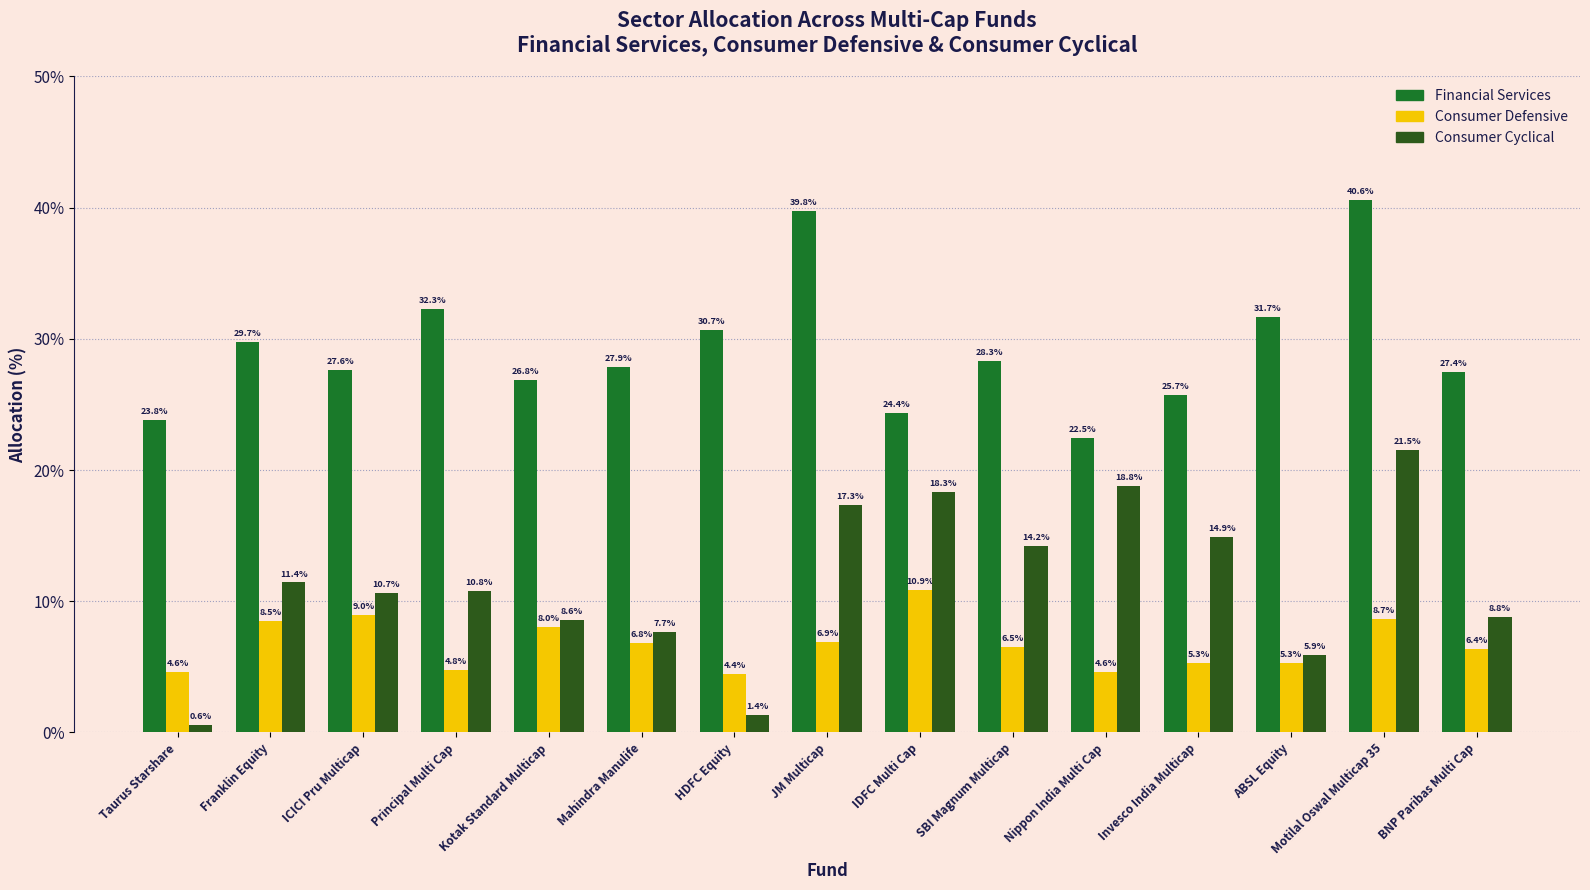

How many bars are there in each group?

3